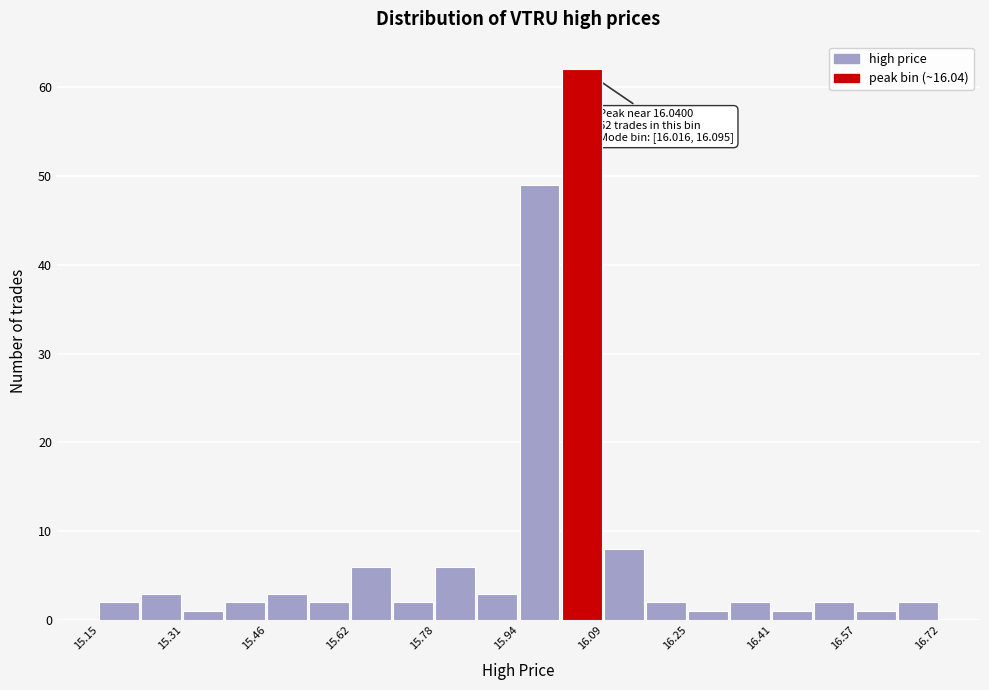

Read against the x-axis, roughly where is the centre of the tallest bar?

16.06